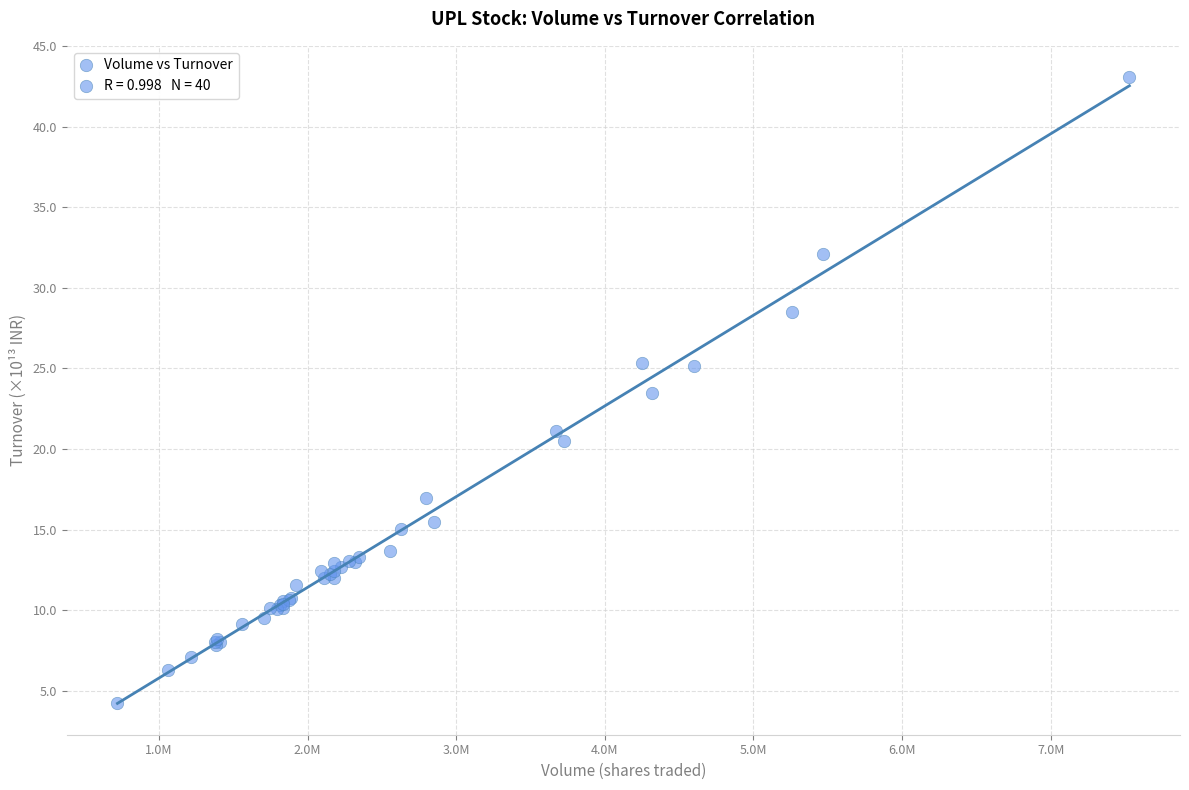

What Y value in the scatter plot is closest to 23?

23.5